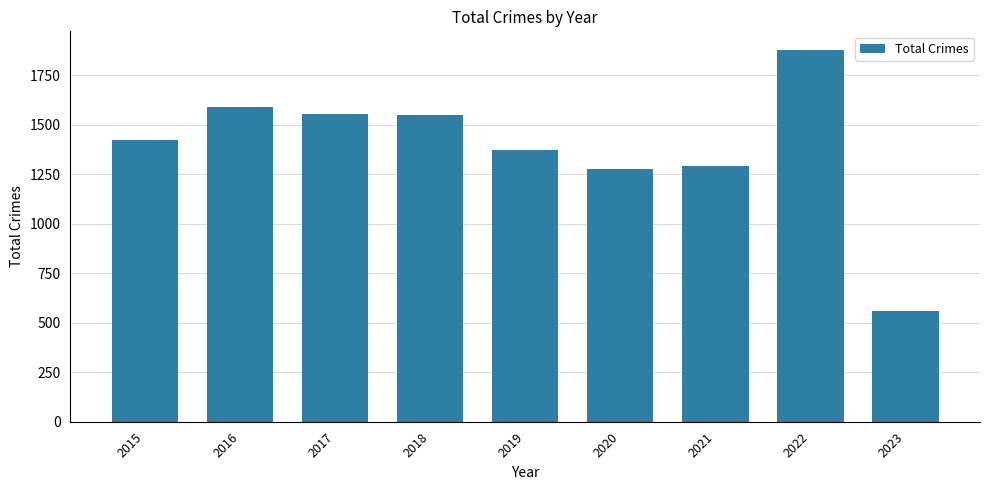

What is the sum of the values at 2017 and 2016?

3145